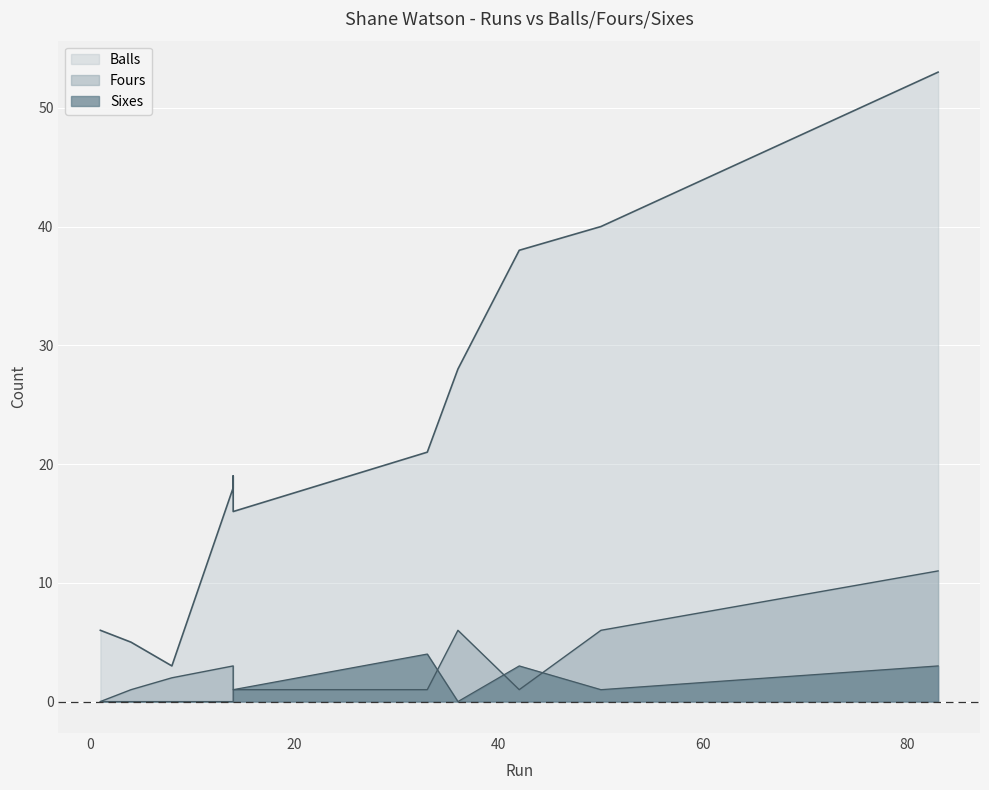

True or false: Fours and Balls cross at least once.

False